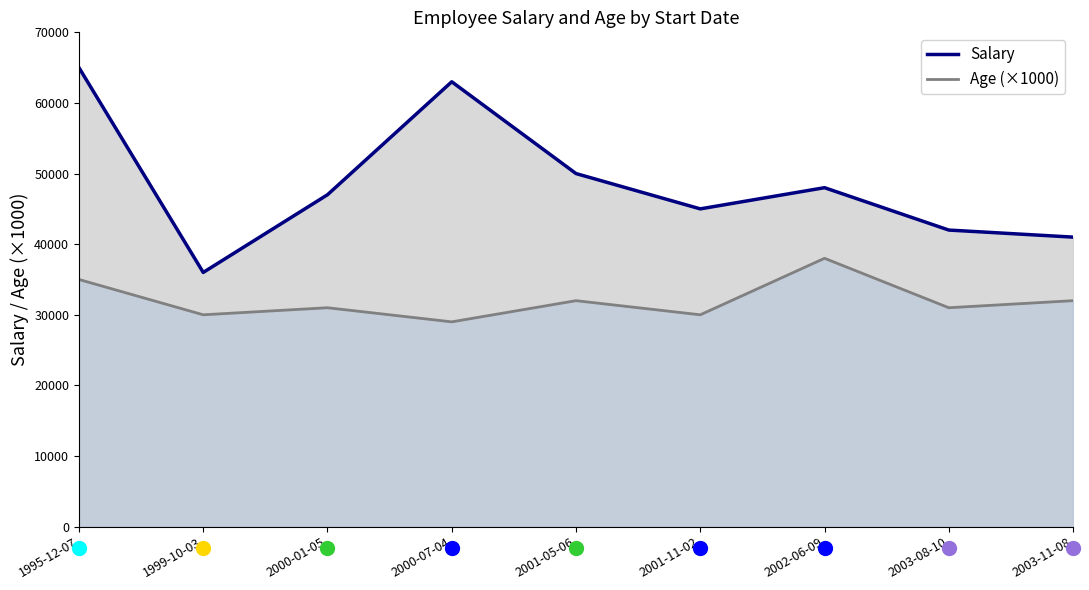

How many data points in Salary are less than 47000?

4